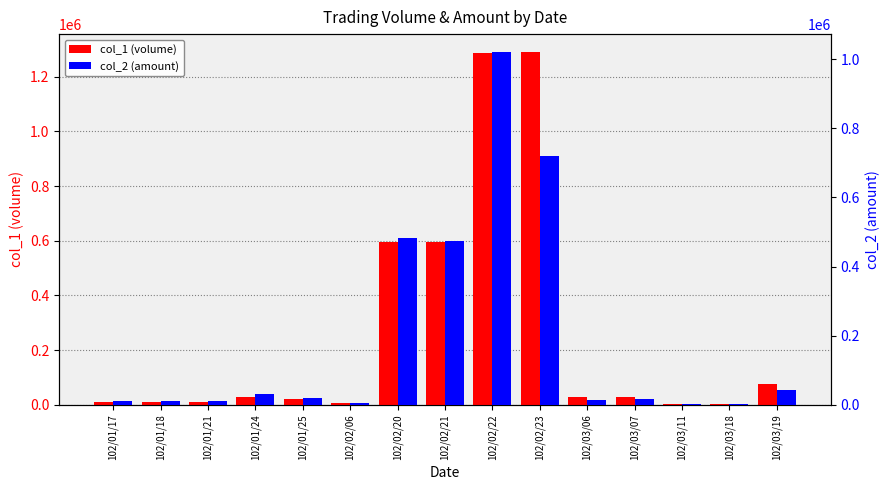

Reading right to left, transcribe all the data shown in this chart.

col_1 (volume): 102/03/19=78000	102/03/18=4000	102/03/11=4000	102/03/07=30000	102/03/06=30000	102/02/23=1291000	102/02/22=1288000	102/02/21=594000	102/02/20=594000	102/02/06=5000	102/01/25=20000	102/01/24=30000	102/01/21=10000	102/01/18=10000	102/01/17=10000
col_2 (amount): 102/03/19=42200	102/03/18=2120	102/03/11=2120	102/03/07=15600	102/03/06=14700	102/02/23=720130	102/02/22=1021420	102/02/21=475200	102/02/20=484110	102/02/06=4550	102/01/25=19600	102/01/24=31800	102/01/21=12000	102/01/18=11800	102/01/17=10600